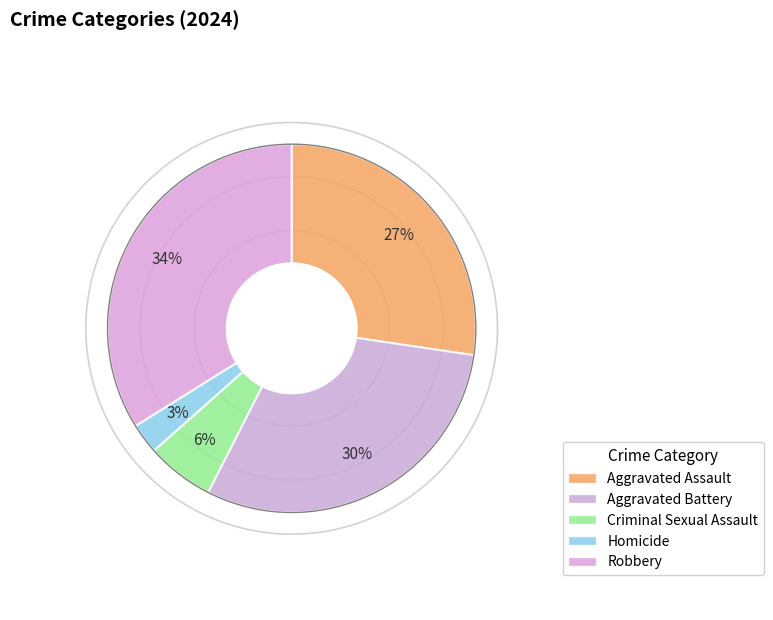

What percentage do Criminal Sexual Assault and Aggravated Assault together represent?

33.3%